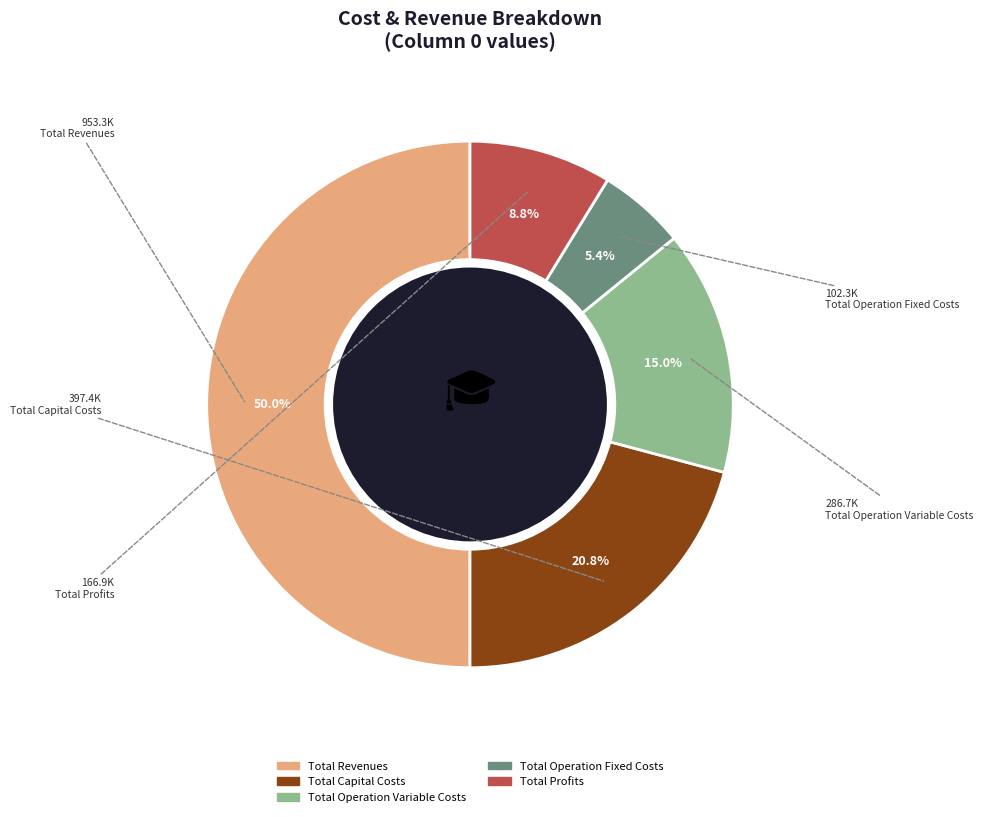

To the nearest percent, what is the combined percentage of Total Capital Costs and Total Profits?

30%